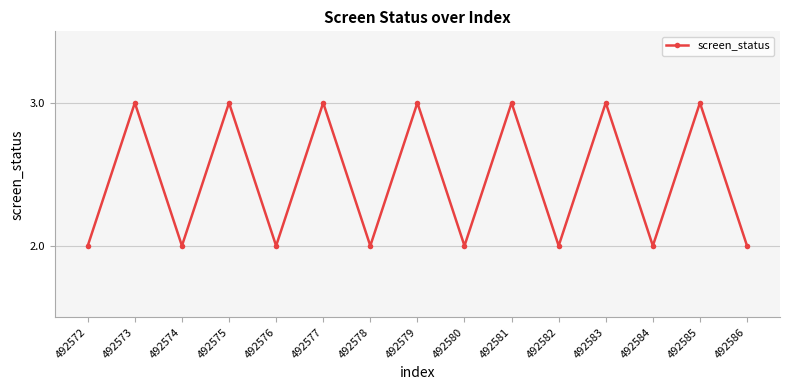

What is the sum of the values at 492582 and 492584?

4